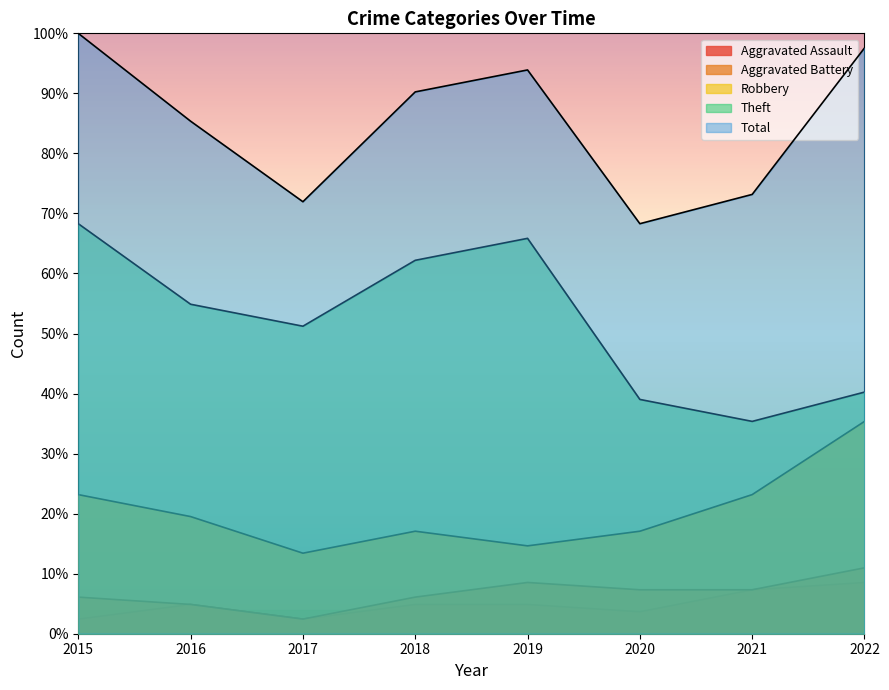

True or false: Aggravated Battery has more than 1 interior local peaks.

False